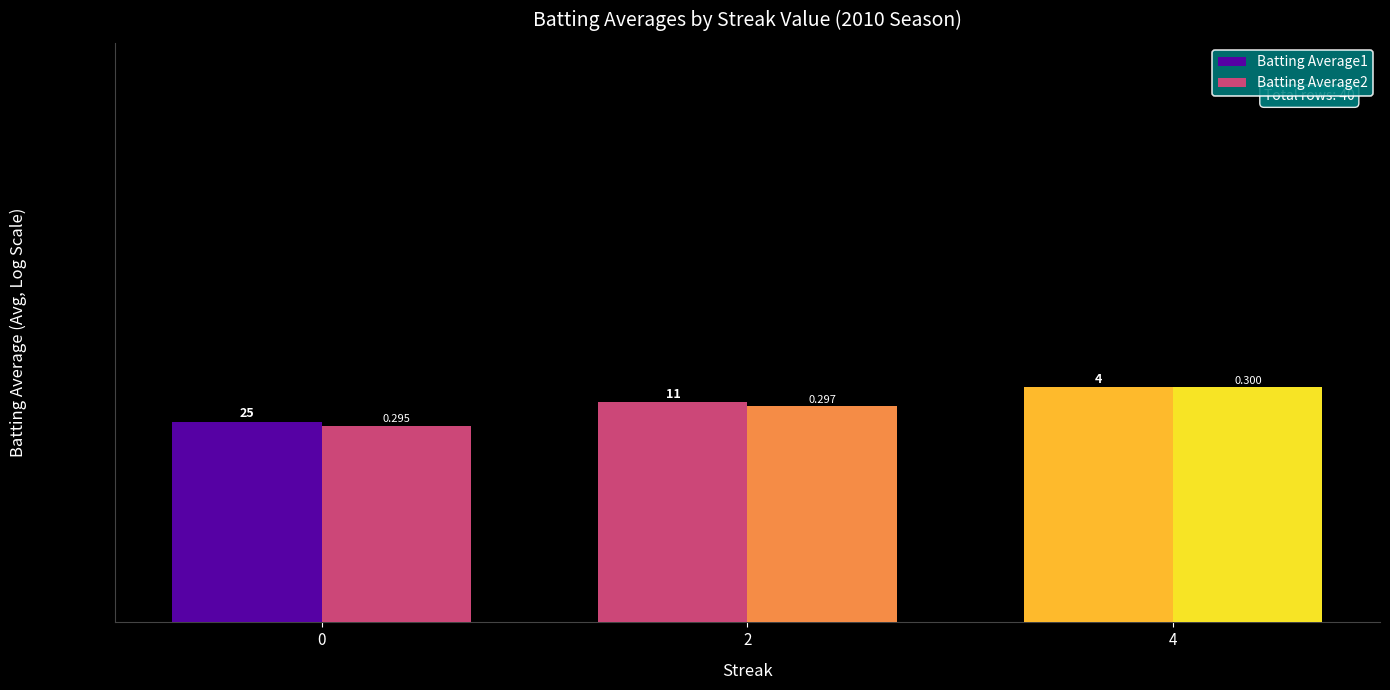

Reading left to right, extract all data points from this chart.

Batting Average1: 0=0.3	2=0.3	4=0.3
Batting Average2: 0=0.3	2=0.3	4=0.3